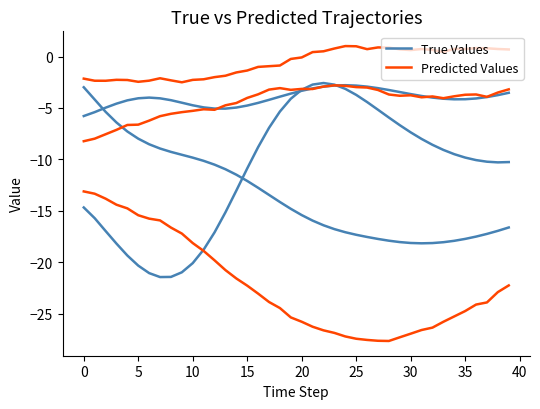

How many values in the True Values series are below -14?

22